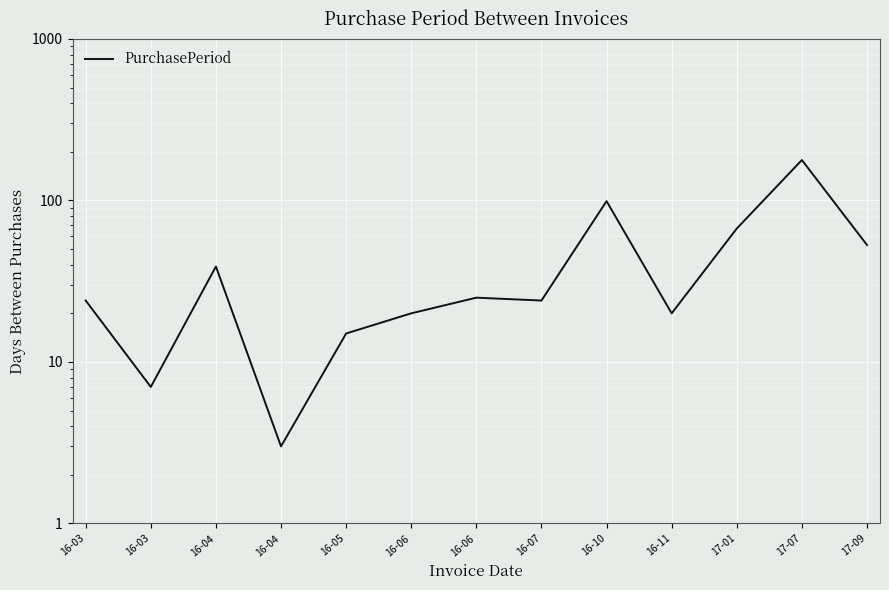

How many points are higher than both their immediate neighbors (excluding endpoints)?

4